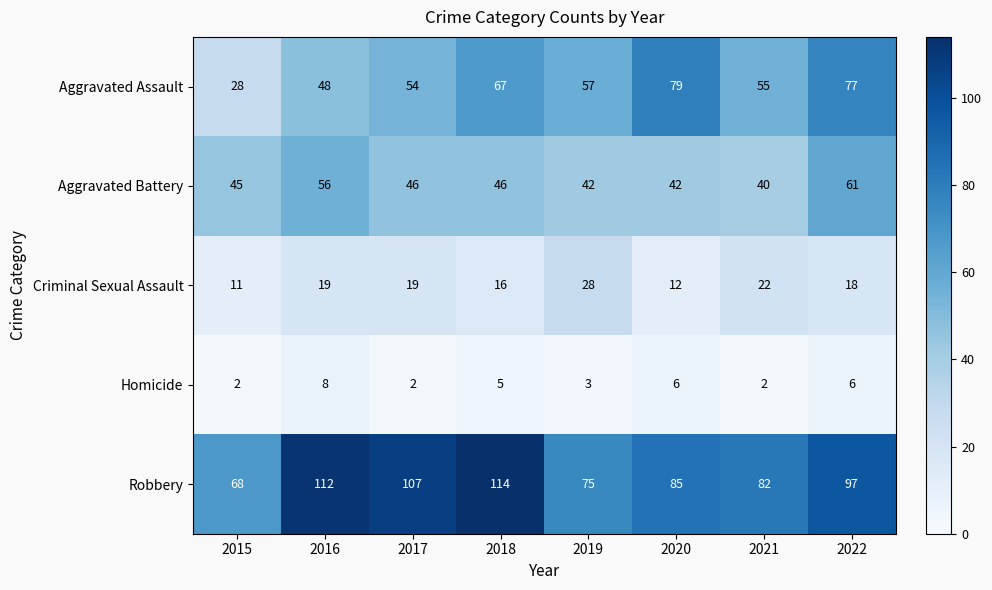

What is the greatest value displayed?

114